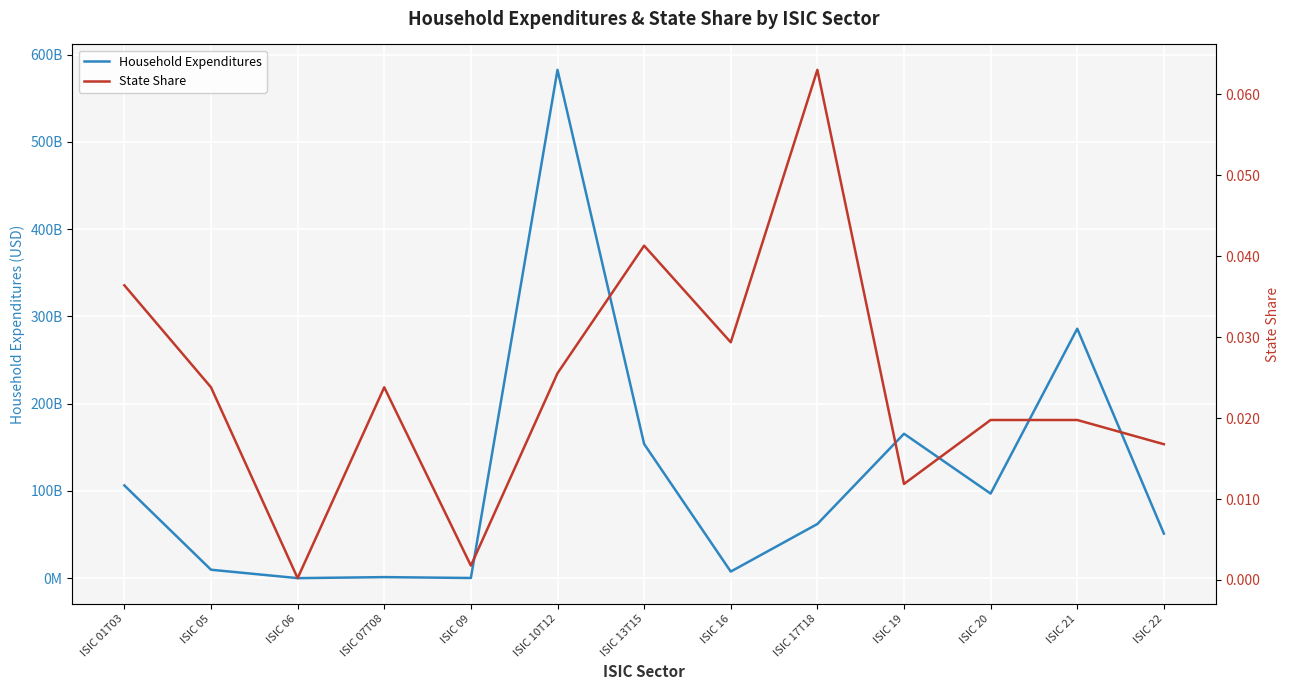

How many distinct data groups are displayed?

2